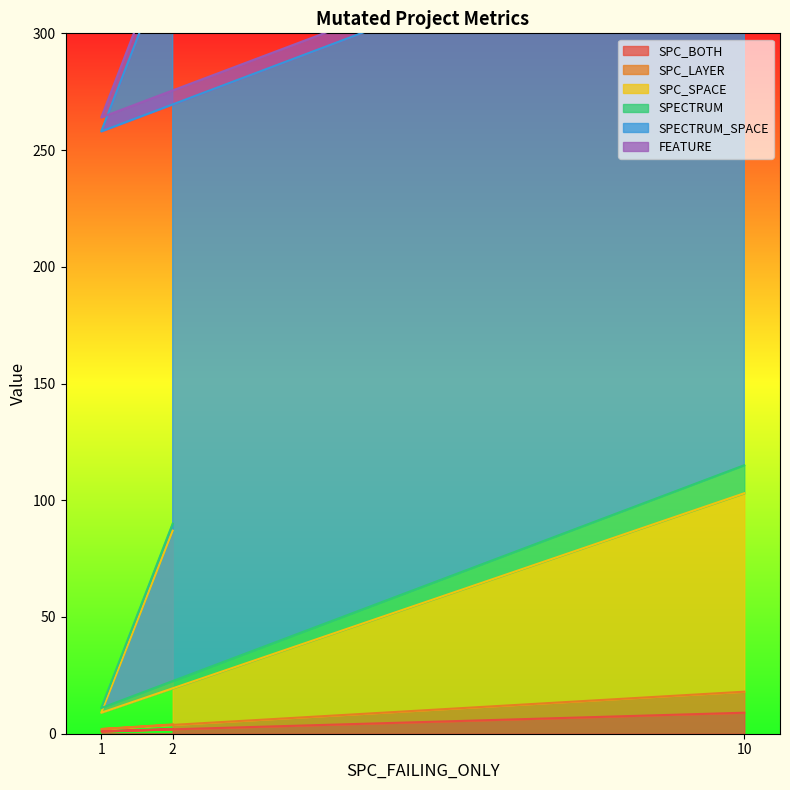

The value of SPC_BOTH at 10 is 9. True or false?

True